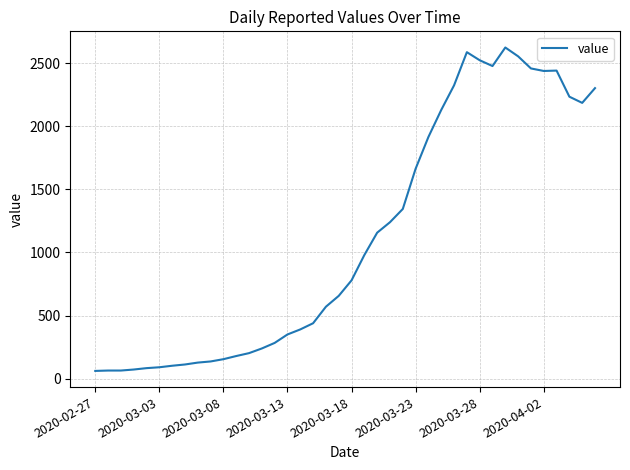

What is the maximum value shown in the chart?

2625